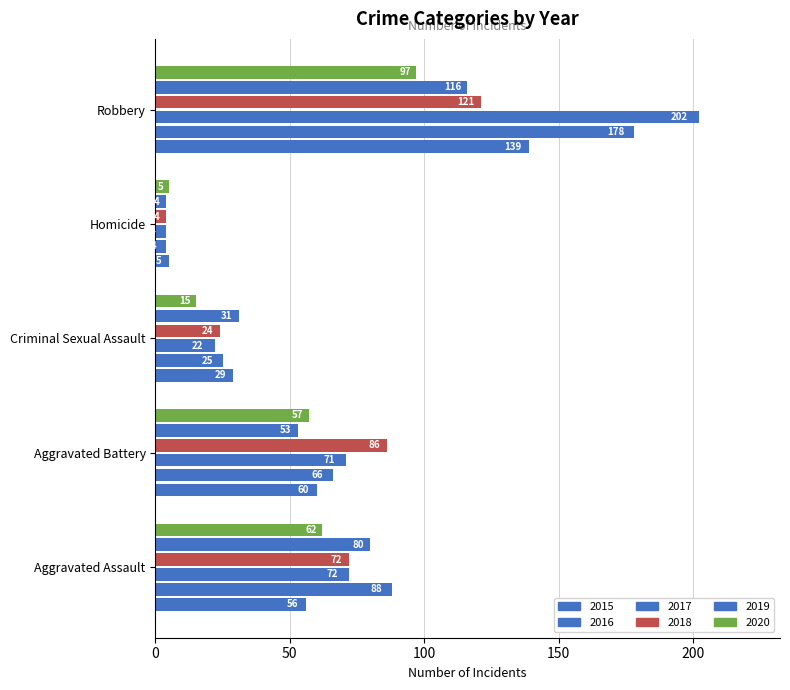

Count the number of data series in this chart.

6